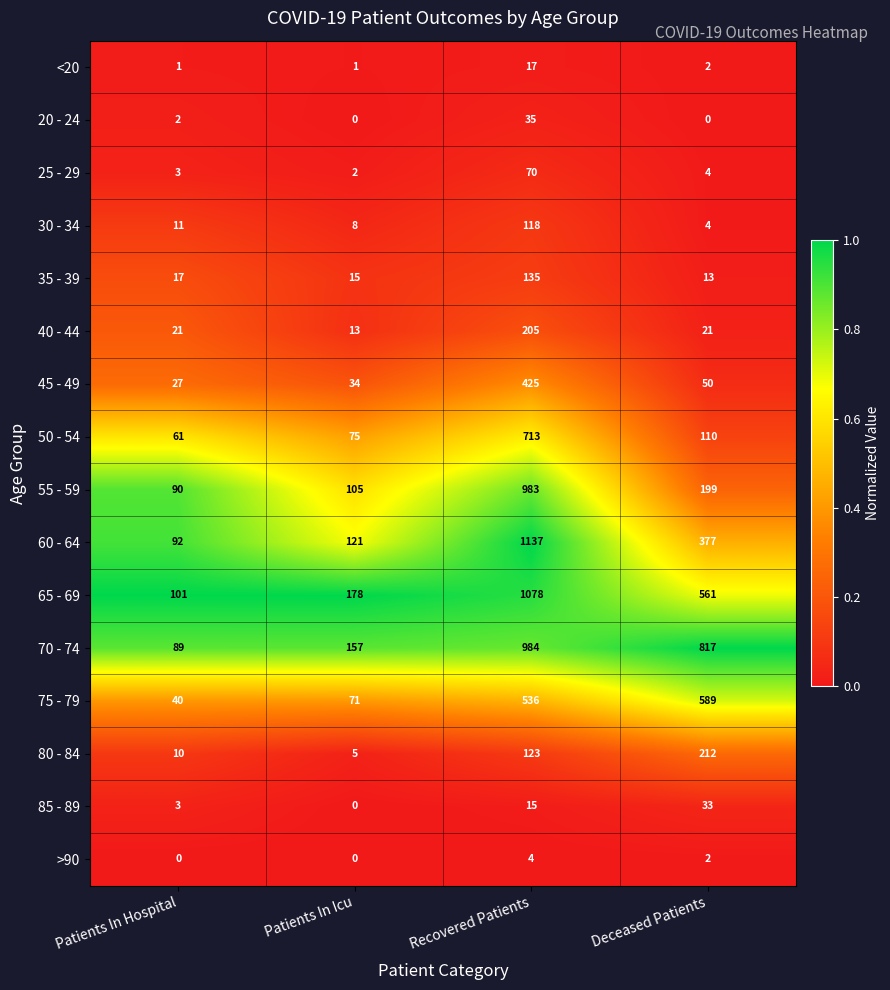

The value of 35 - 39 at Deceased Patients is 20. True or false?

False